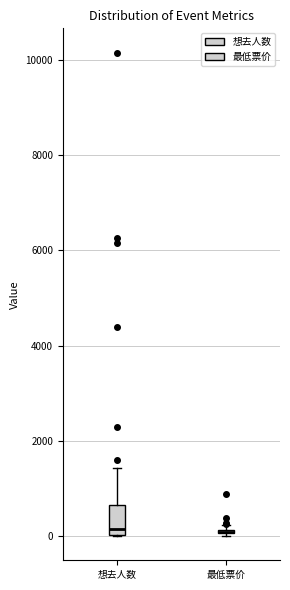

Where is the lower edge of the box for 想去人数 on the y-axis? The values are not printed on the chart, so give them approximately, as read against the axis.

0